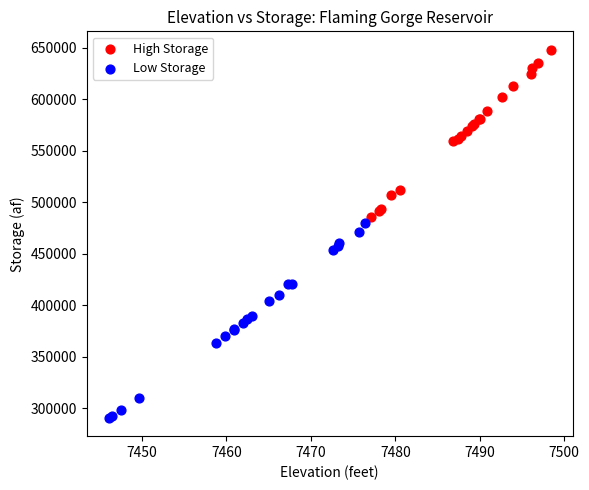

Which series reaches the minimum Y coordinate?

Low Storage